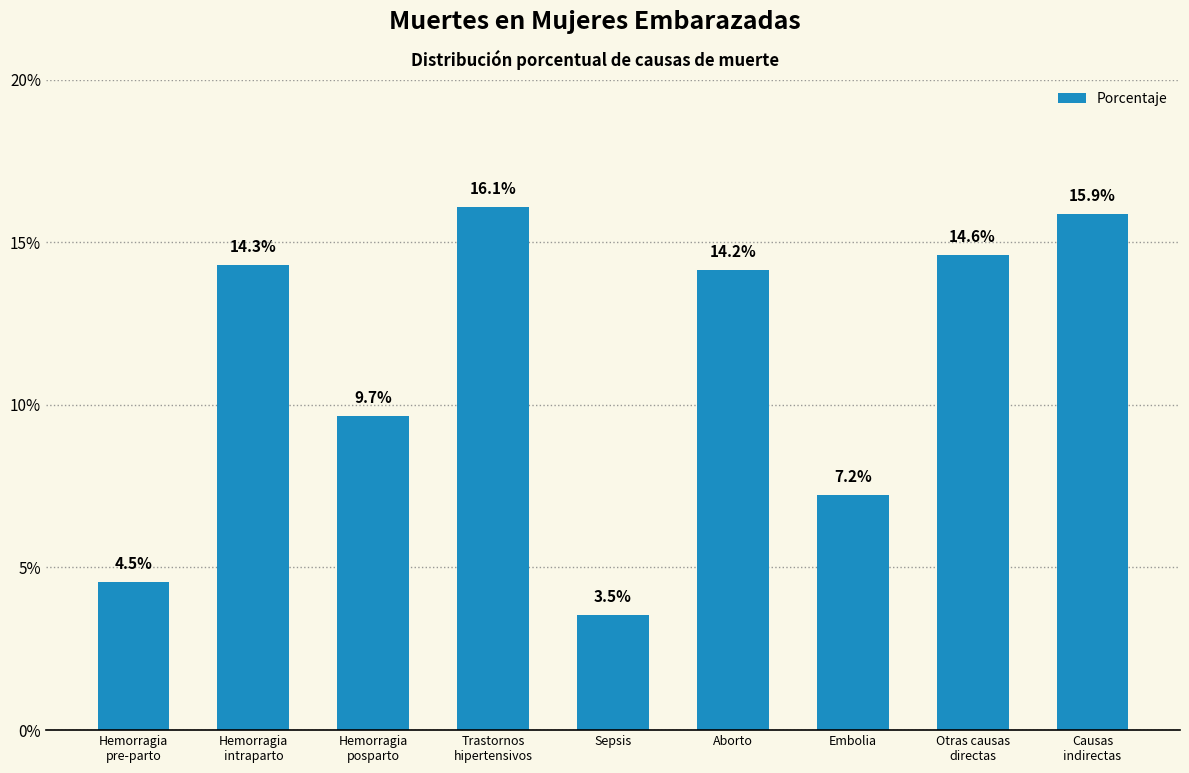

What is the label of the 8th bar from the right?

Hemorragia
intraparto